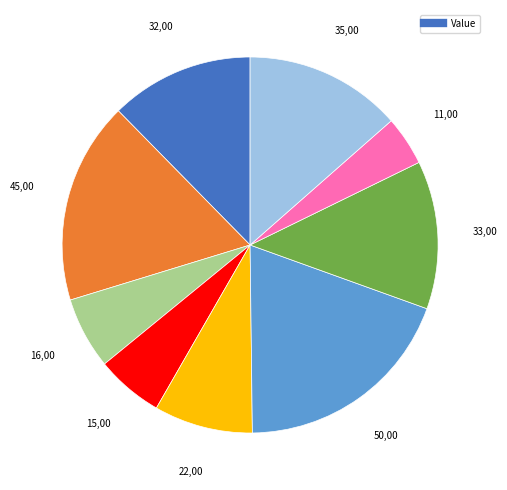

Does any single category account for the majority?

No